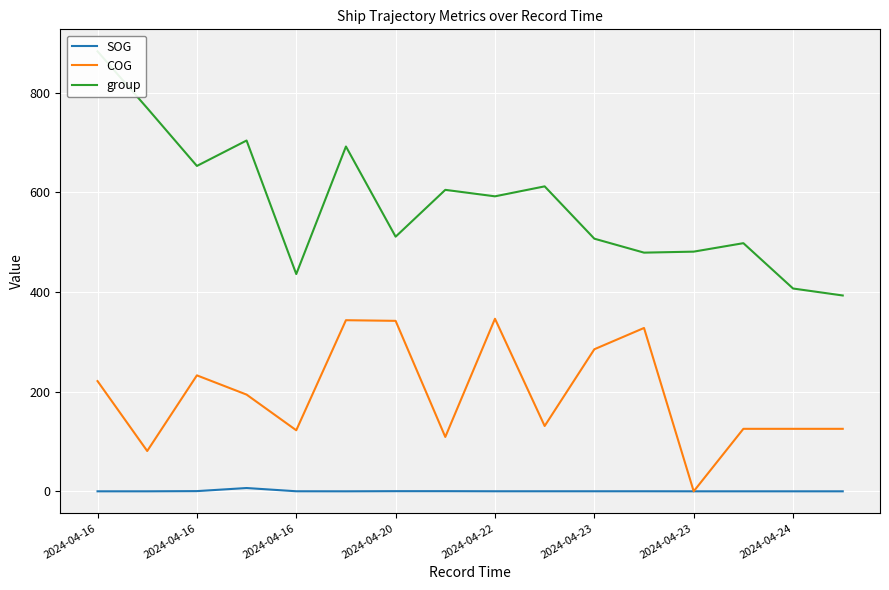

Is this an area chart (filled region under the line)?

No